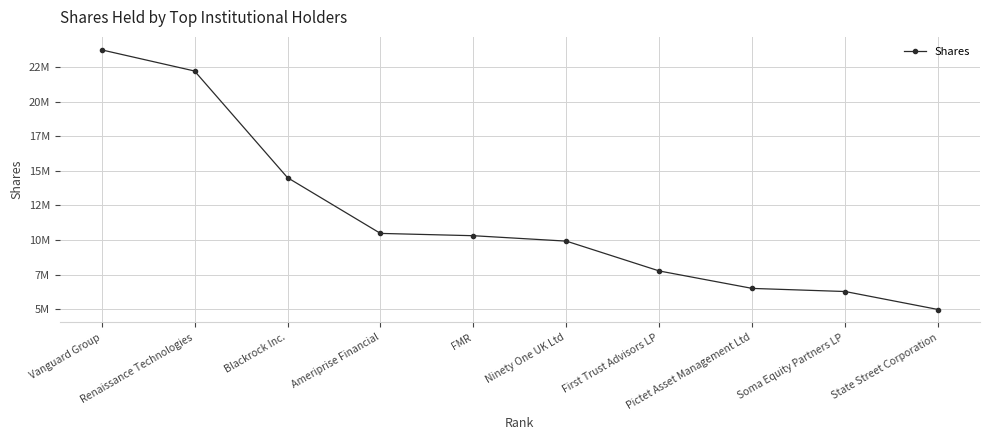

List the labels in order of value, smallest first.

State Street Corporation, Soma Equity Partners LP, Pictet Asset Management Ltd, First Trust Advisors LP, Ninety One UK Ltd, FMR, Ameriprise Financial, Blackrock Inc., Renaissance Technologies, Vanguard Group